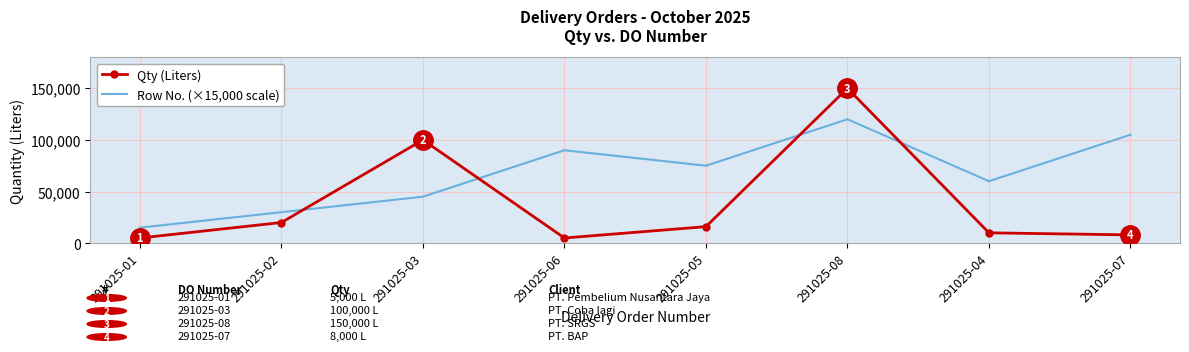

At which label does Row No. (×15,000 scale) reach its peak?

291025-08